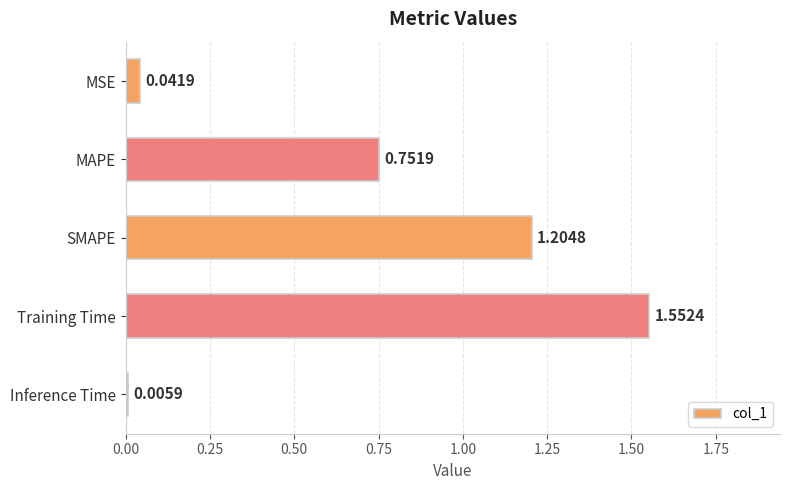

How many bars are there in total?

5